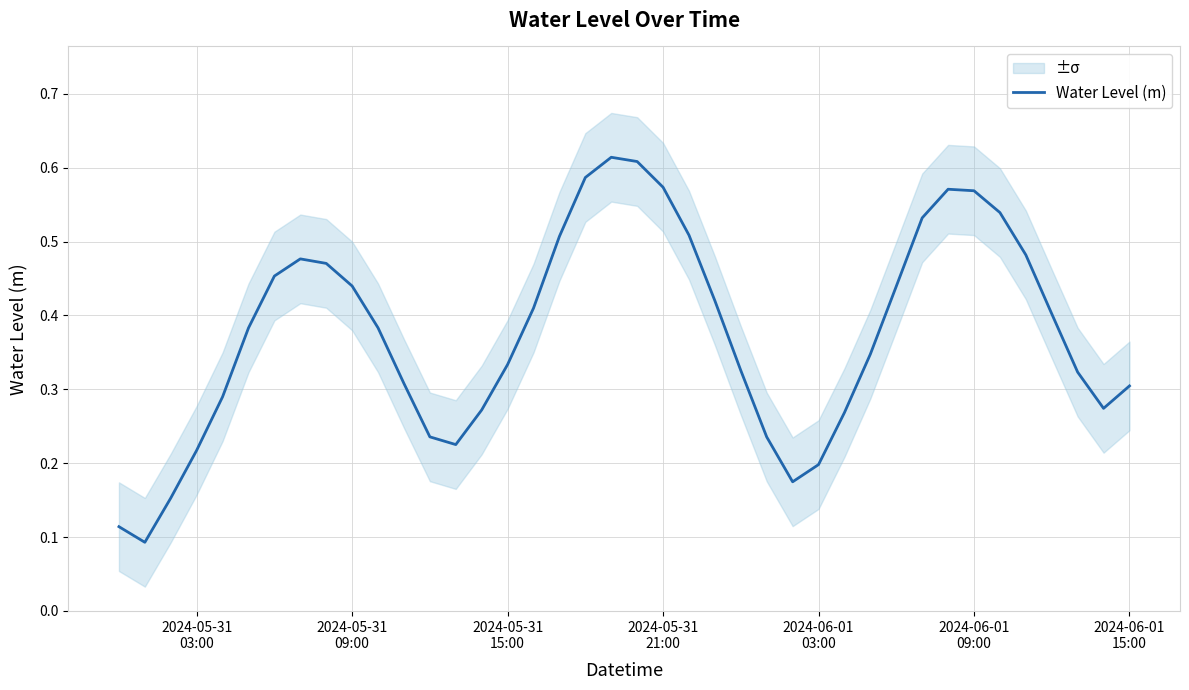

How many points are higher than both their immediate neighbors (excluding endpoints)?

3